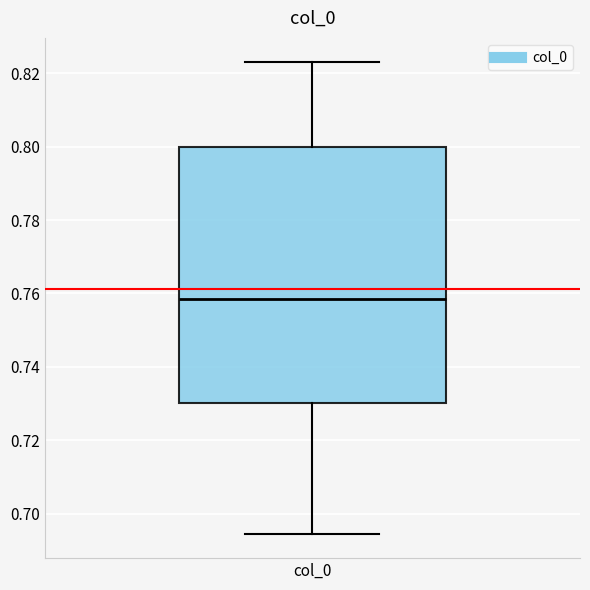

Where does the upper whisker of the box for col_0 end on the y-axis? The values are not printed on the chart, so give them approximately, as read against the axis.

0.824